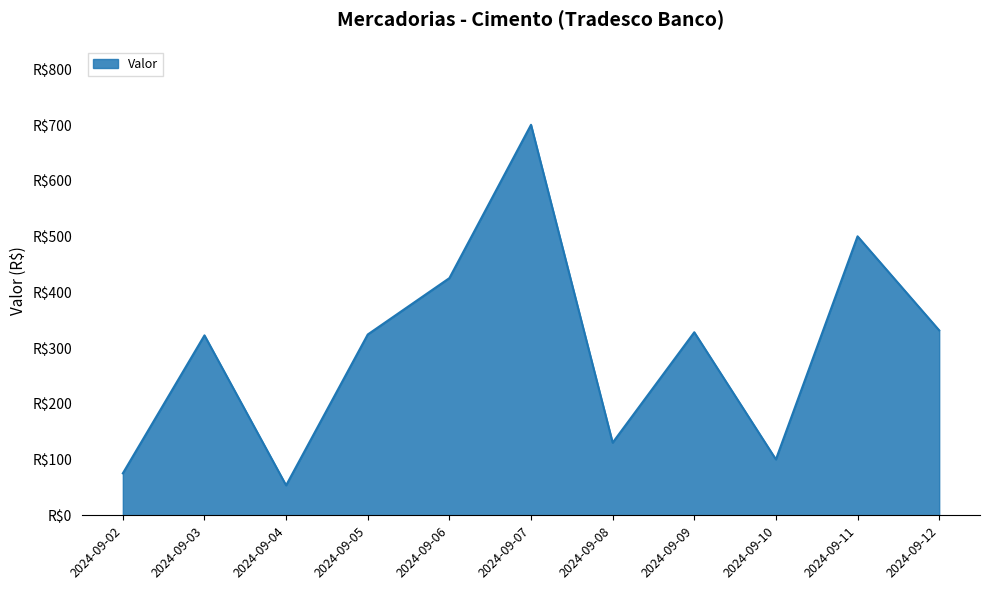

True or false: there are more than 1 points higher than both neighbors.

True